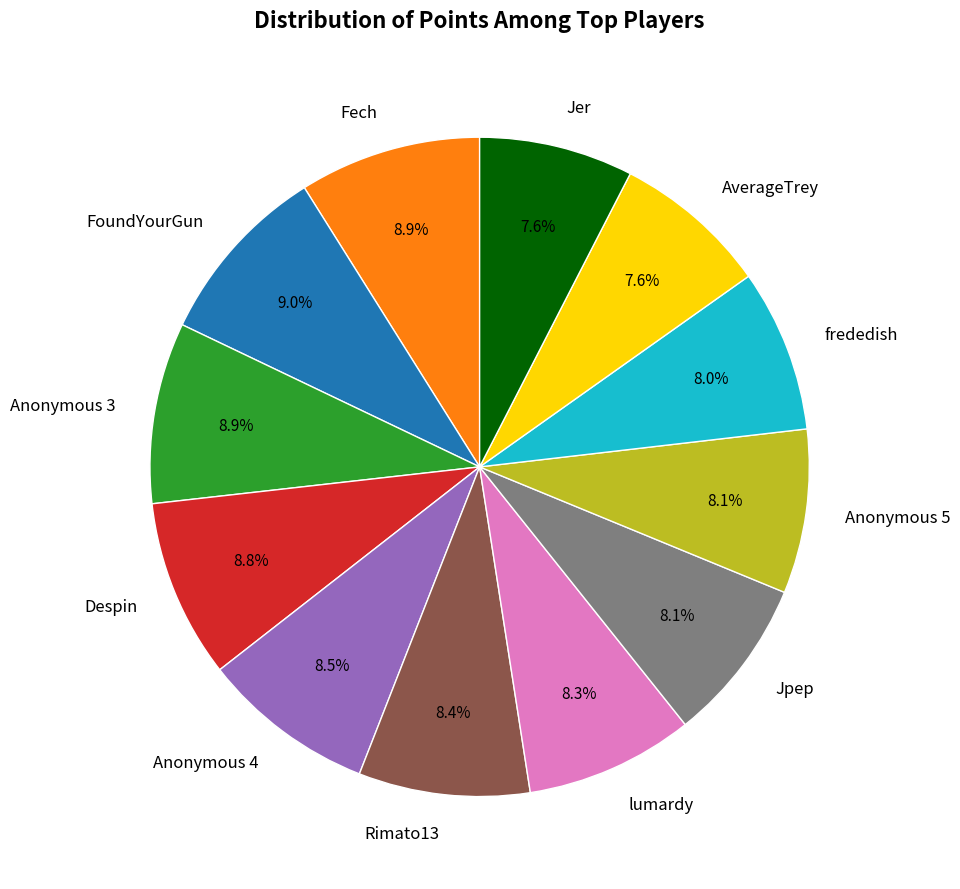

Which has a higher value, FoundYourGun or Jpep?

FoundYourGun